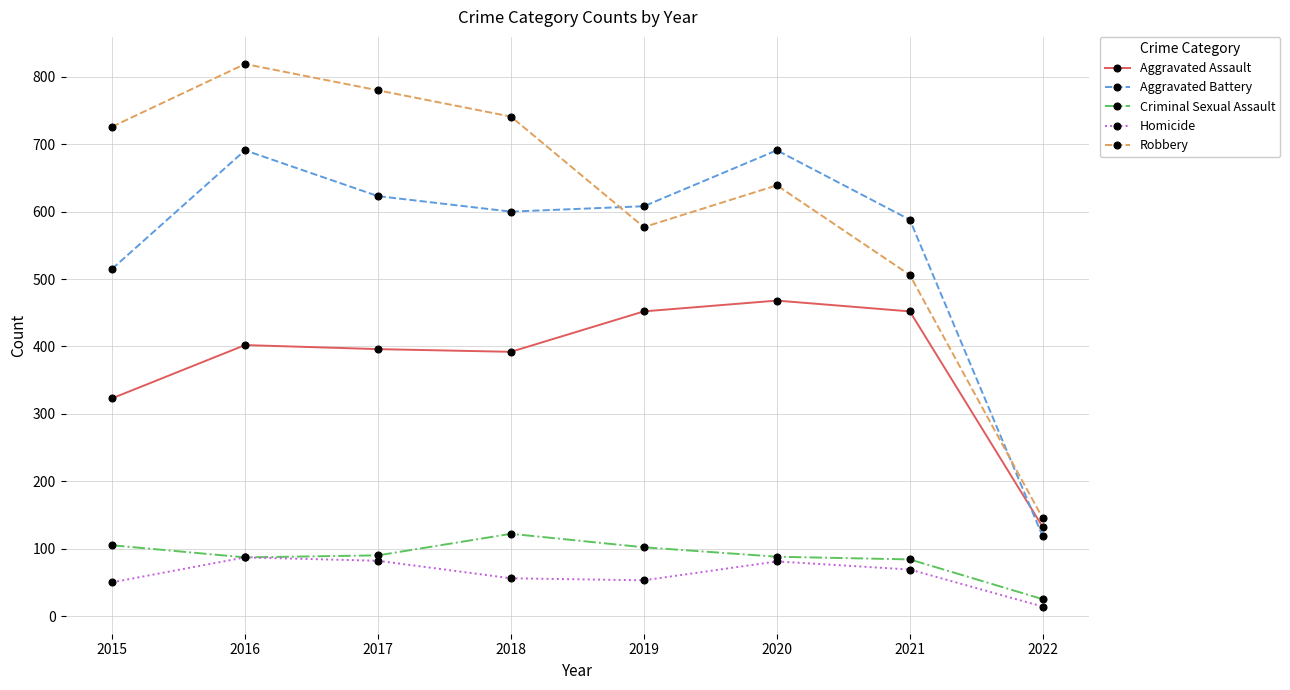

What is the average value of the Criminal Sexual Assault series?

88